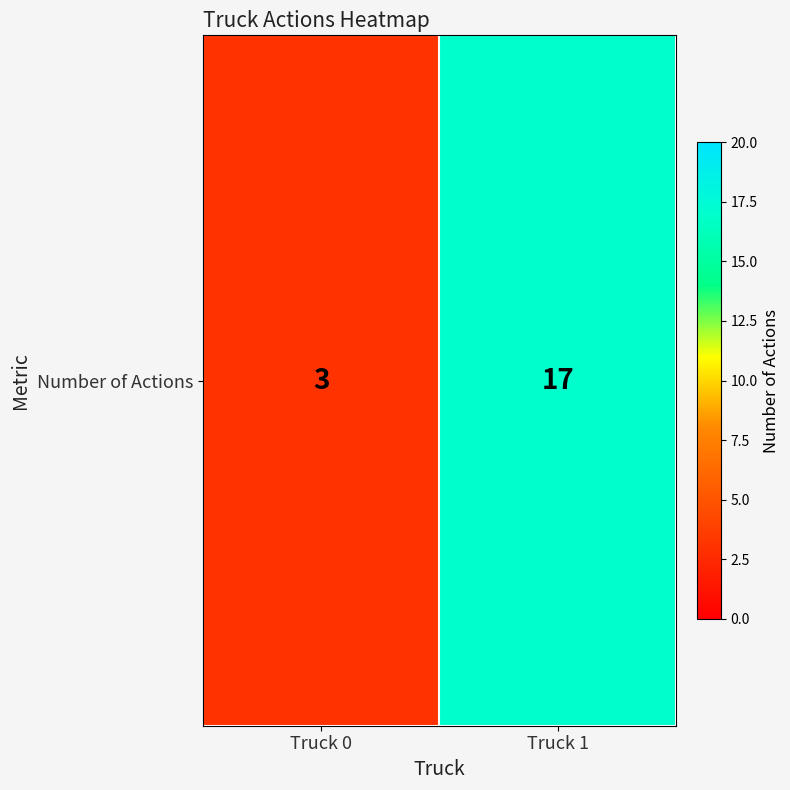

What is the ratio of the value at Truck 0 to the value at Truck 1?

0.2